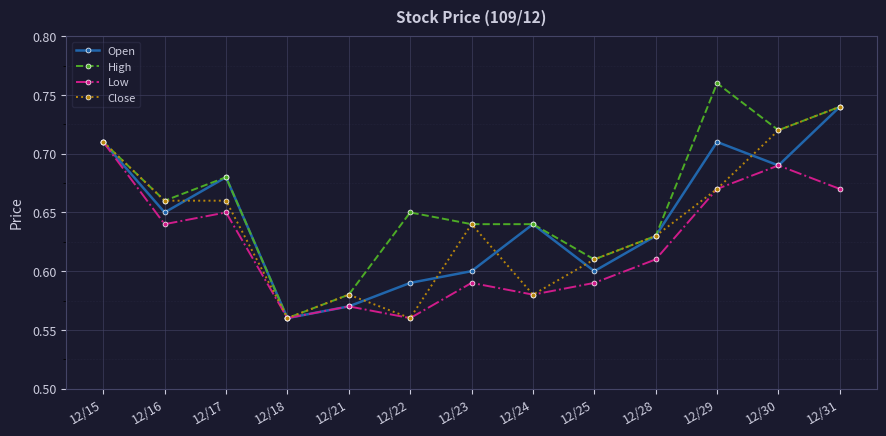

The Low series shows 0.3 at 12/28. True or false?

False